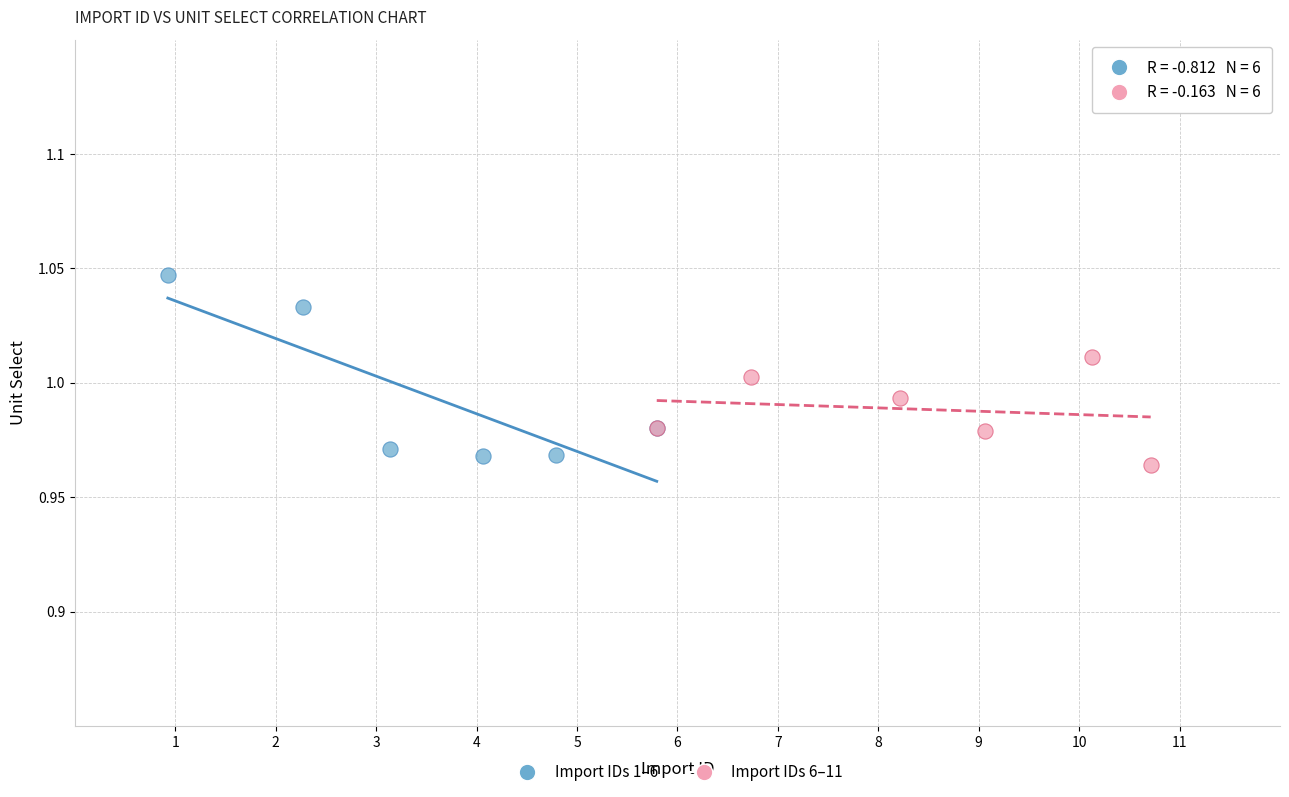

Which series has the largest Y range (max minus min)?

Import IDs 1–6